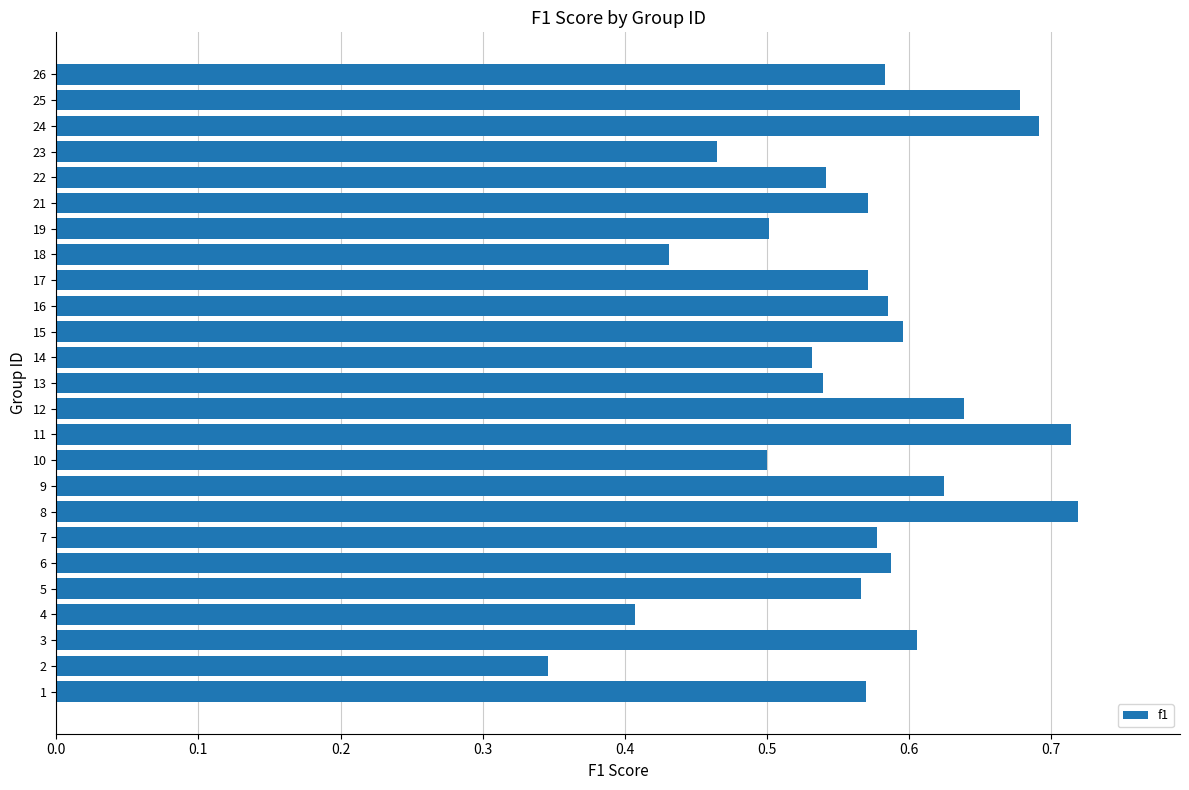

How many series are shown in this chart?

1